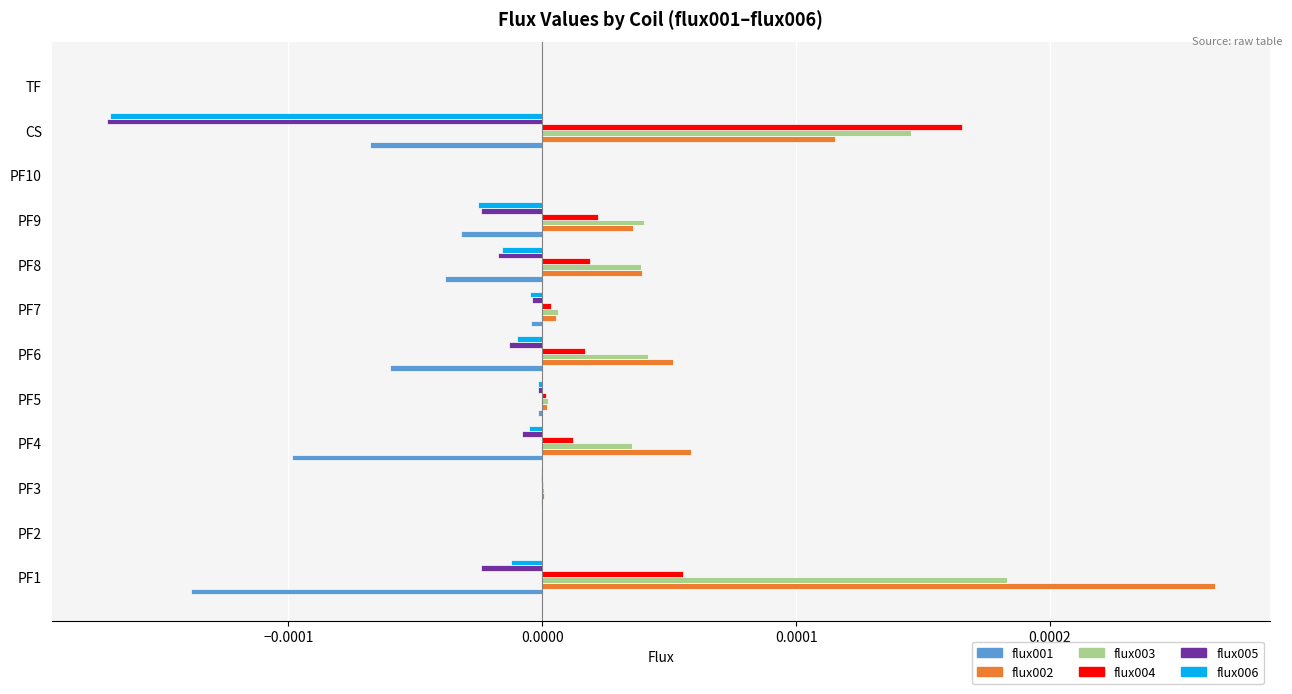

Which category has the highest value across all series?

PF1